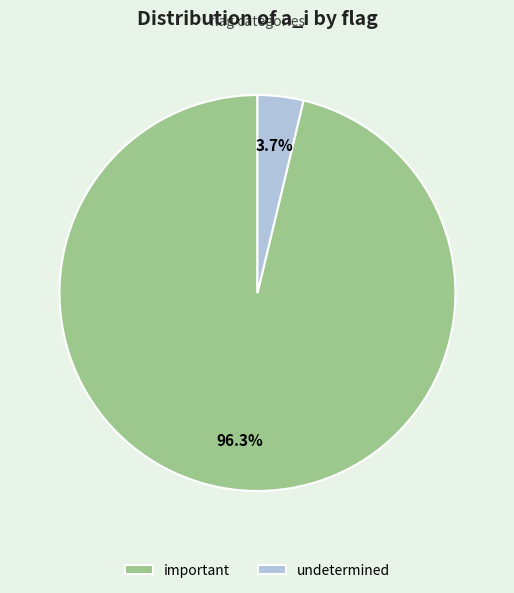

How many slices are in this pie chart?

2